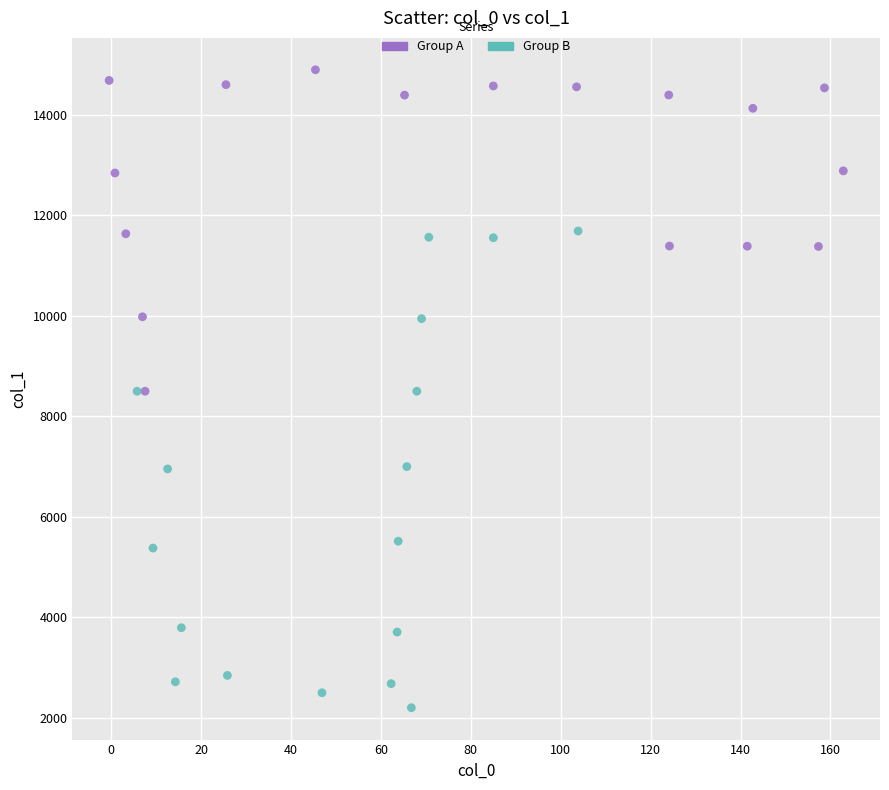

Which series reaches the minimum Y coordinate?

Group B